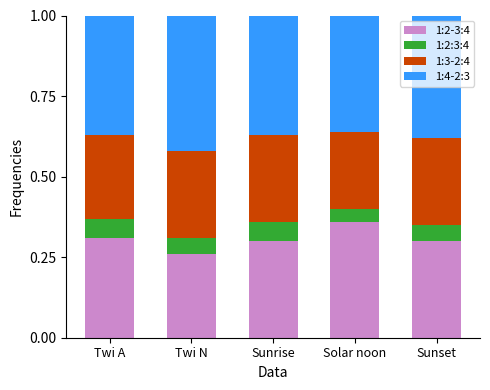

At which label does 1:2-3:4 reach its minimum?

Twi N